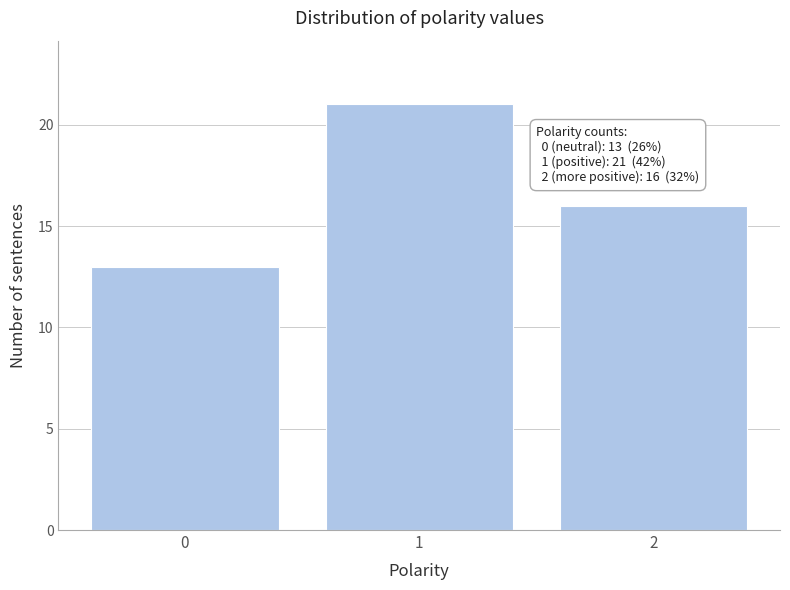

Reading left to right, extract all data points from this chart.

0=13	1=21	2=16